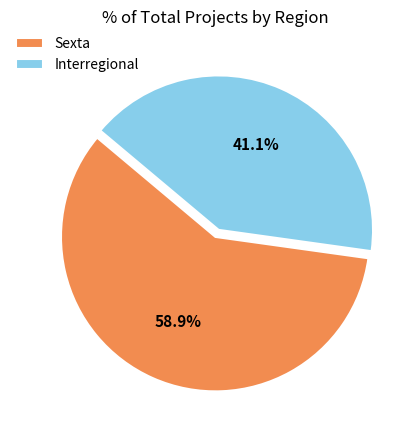

Between Sexta and Interregional, which is larger?

Sexta